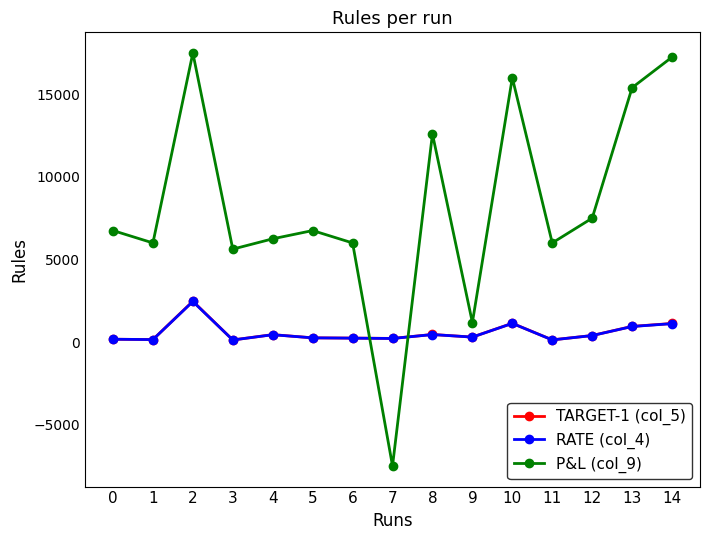

What is the value of the P&L (col_9) point at the 11th from the left?

16000.0